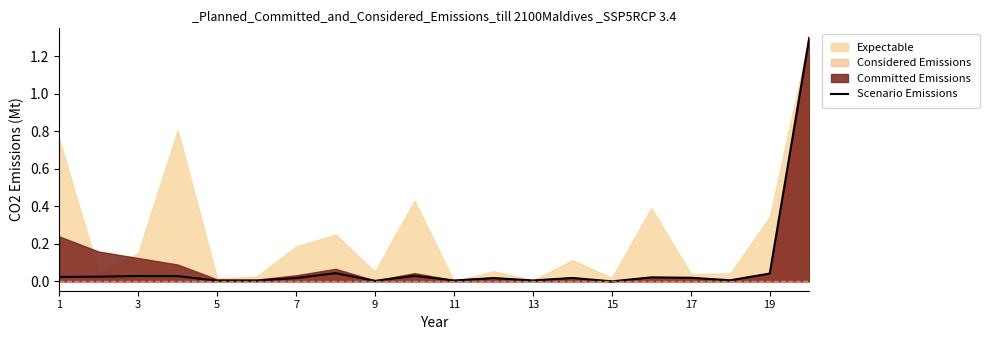

The value at 7 is 0.0. True or false?

False